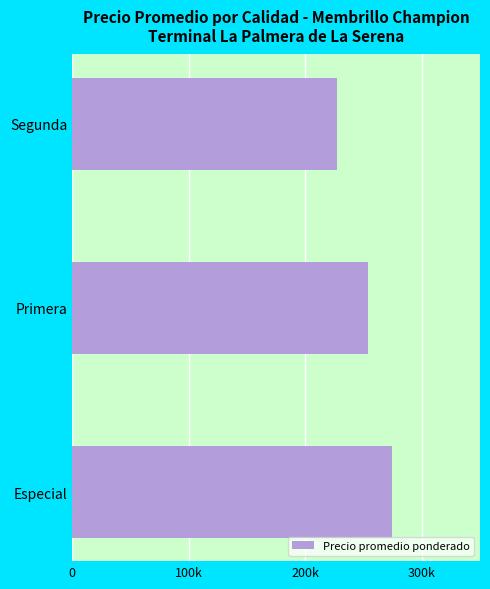

Are the bars horizontal?

Yes